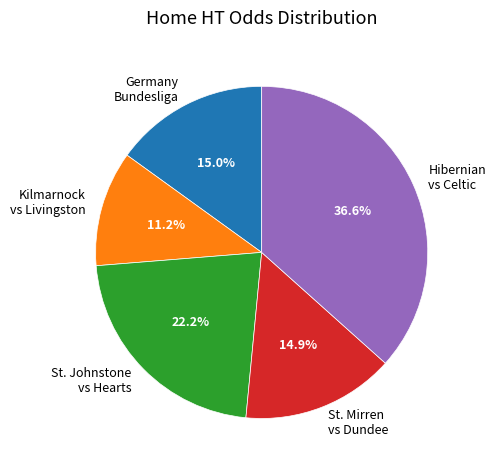

How much of the chart is everything except Germany Bundesliga?

85.0%